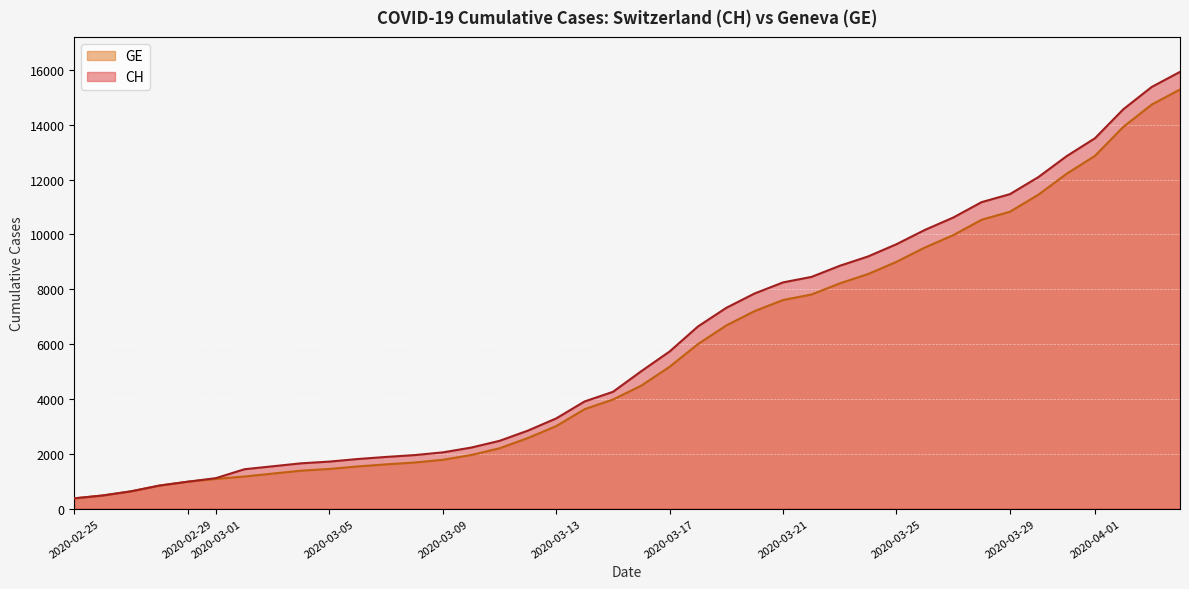

Which series has the largest range (max minus min)?

CH